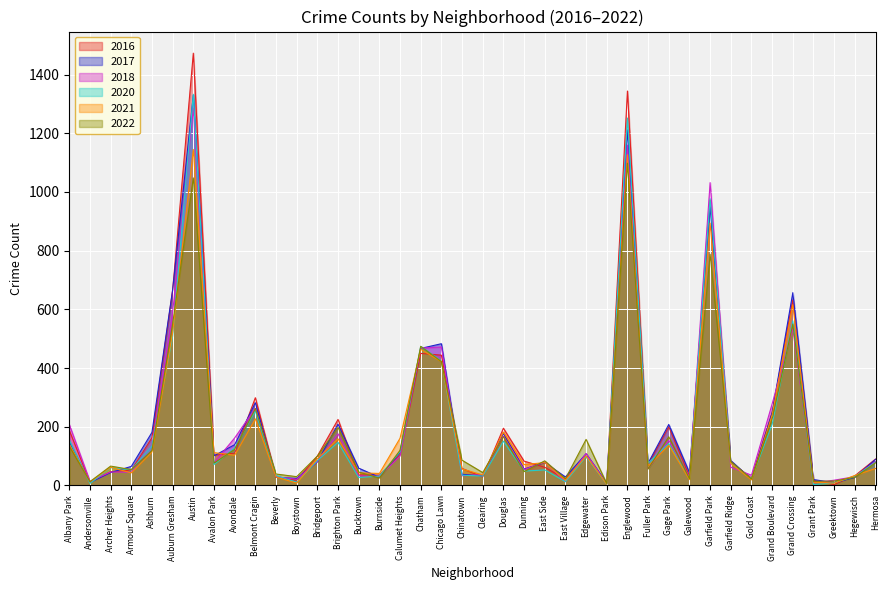

How many interior local valleys does the 2016 series have?

11